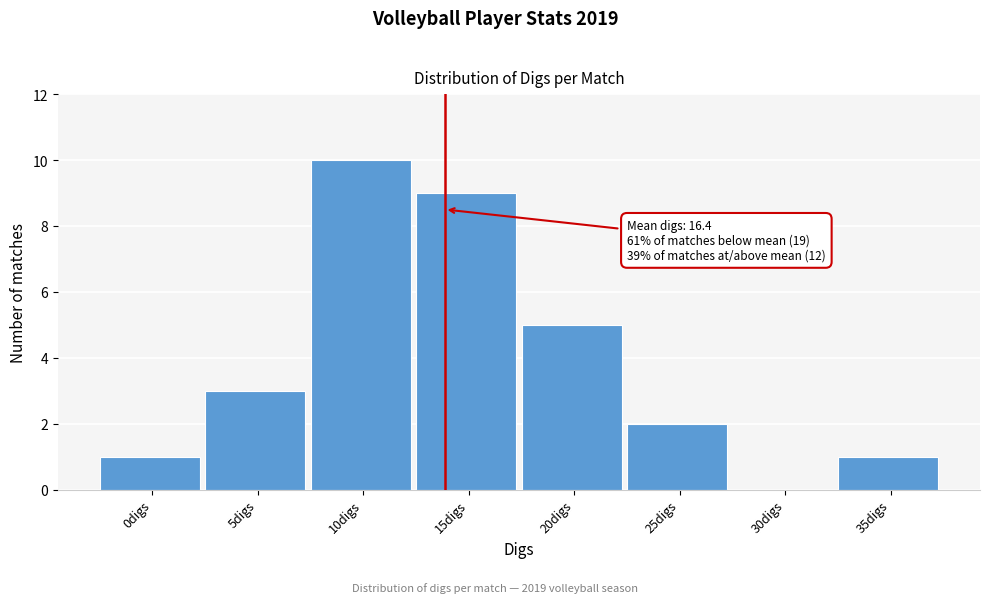

Reading left to right, list all the values displayed in this chart.

0digs=1	5digs=3	10digs=10	15digs=9	20digs=5	25digs=2	30digs=0	35digs=1